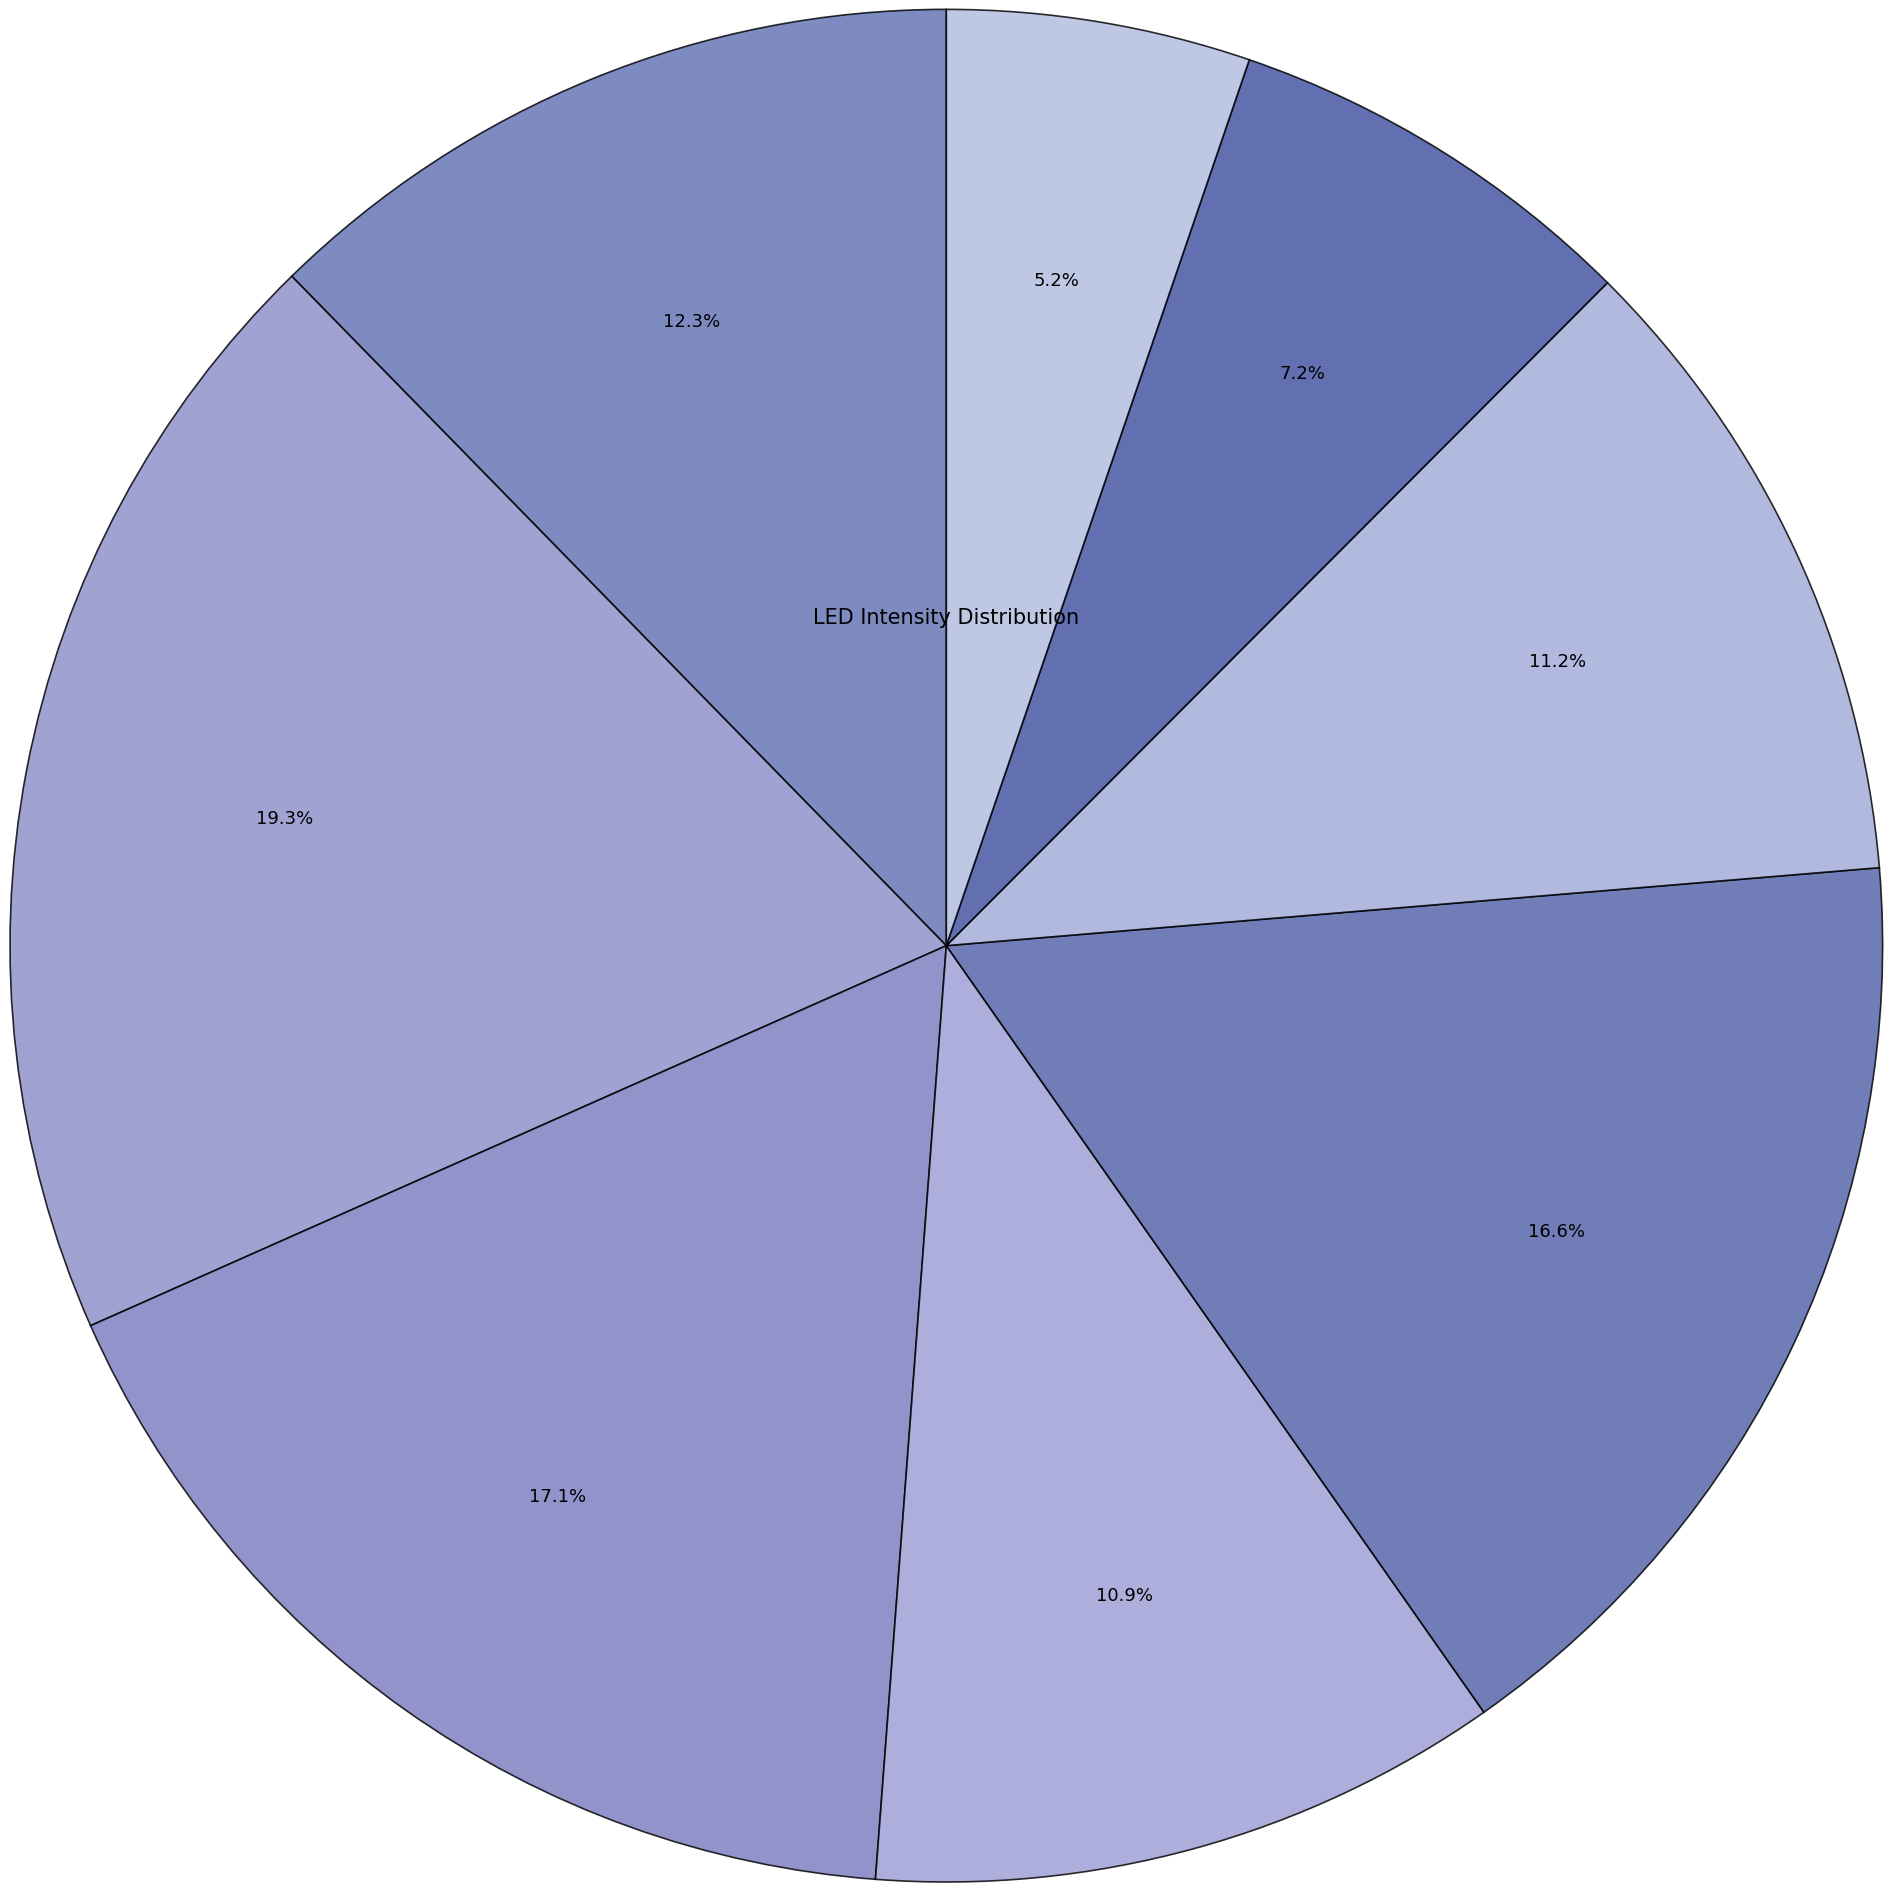

Count the number of slices in the pie.

8